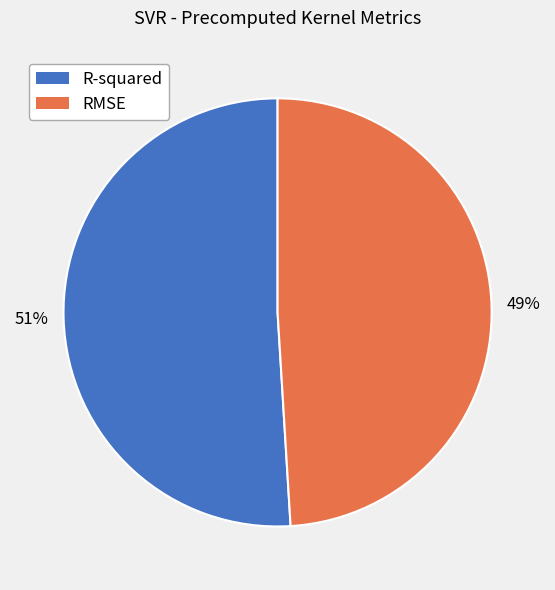

How many slices are in this pie chart?

2